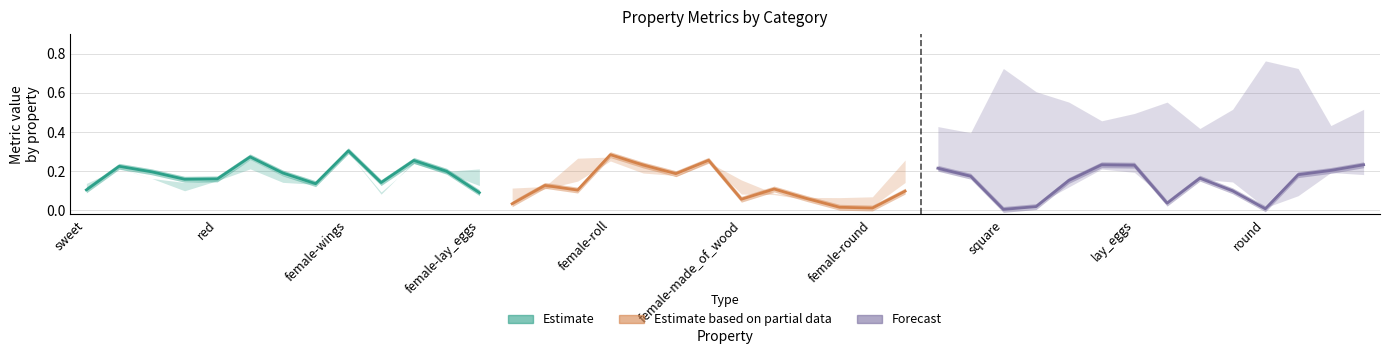

What is the total value across all series at juicy?

1.3